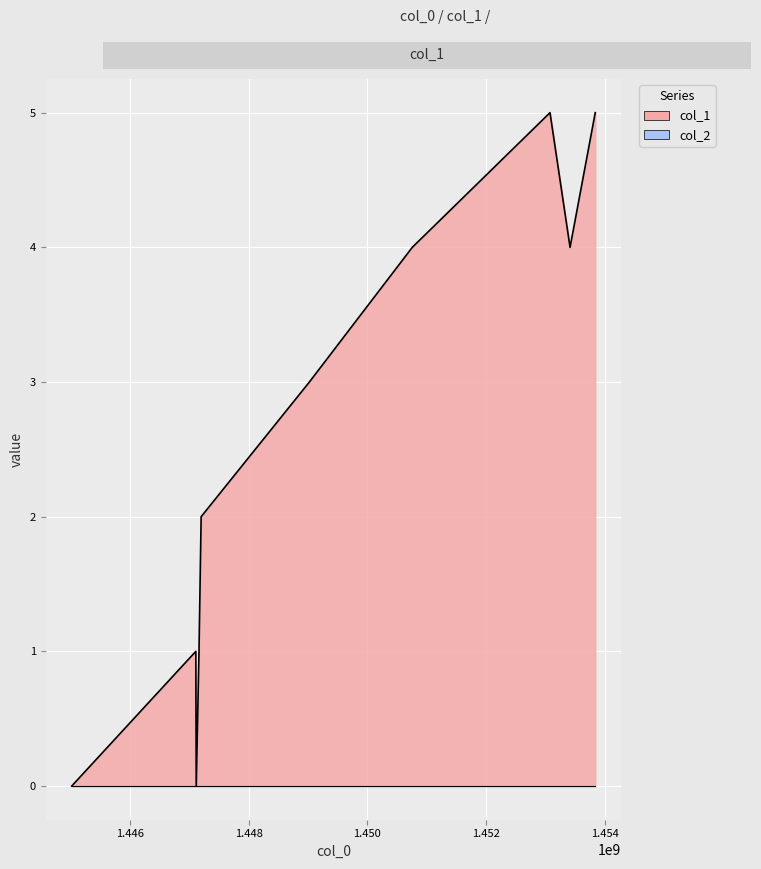

What is the maximum value shown in the chart?

5